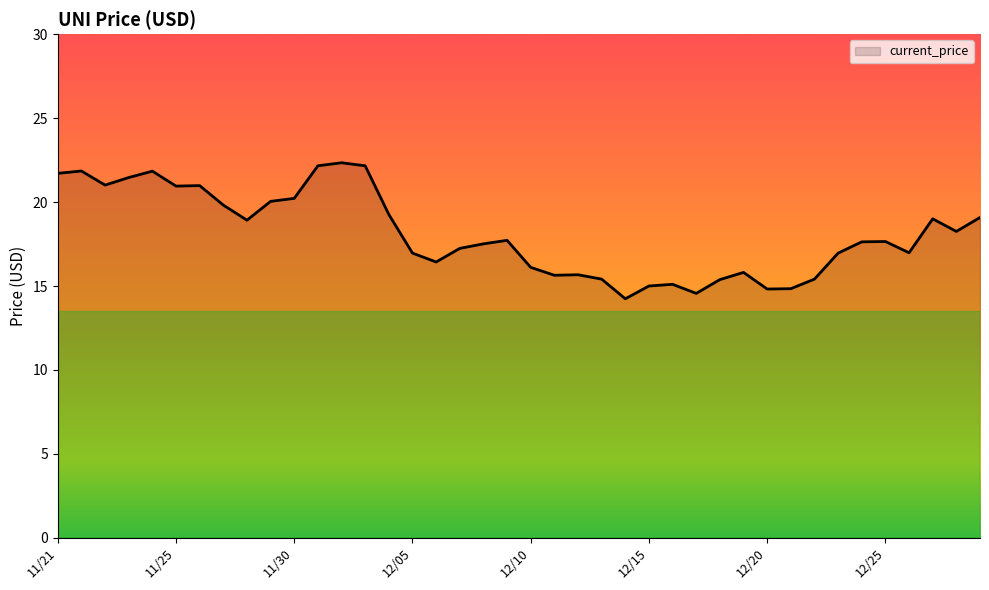

What is the sum of all values?

724.1